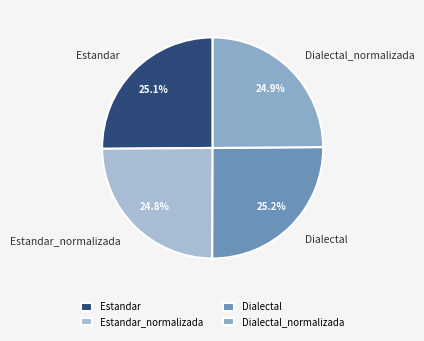

What is the ratio of the value at Estandar_normalizada to the value at Dialectal_normalizada?

1.0